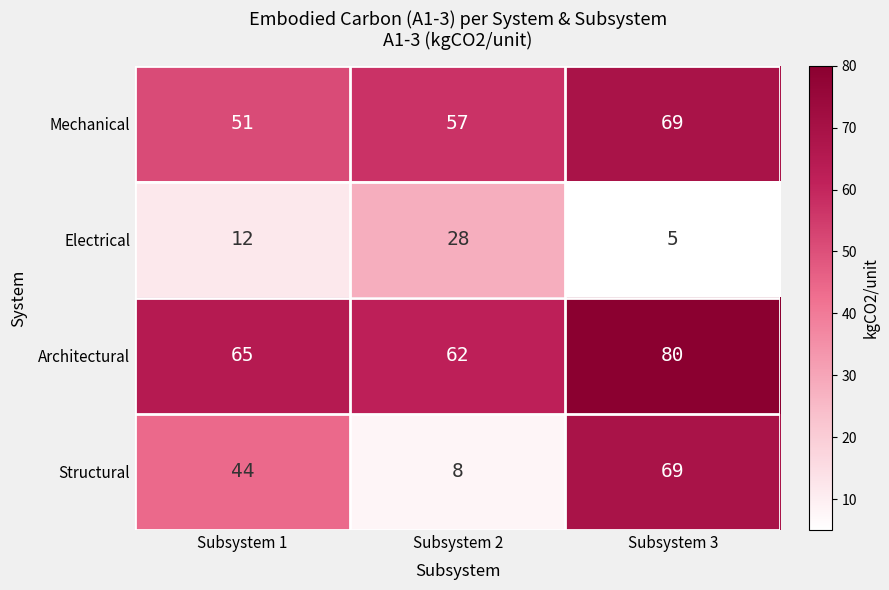

Which series has the largest total across all categories?

Architectural